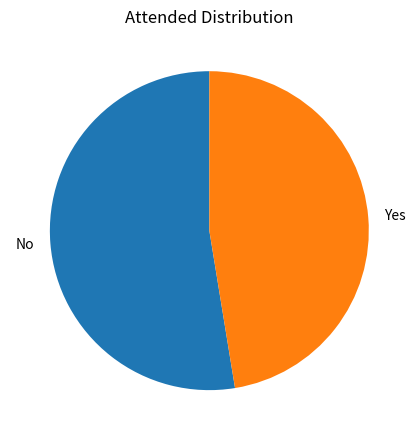

How many slices are in this pie chart?

2